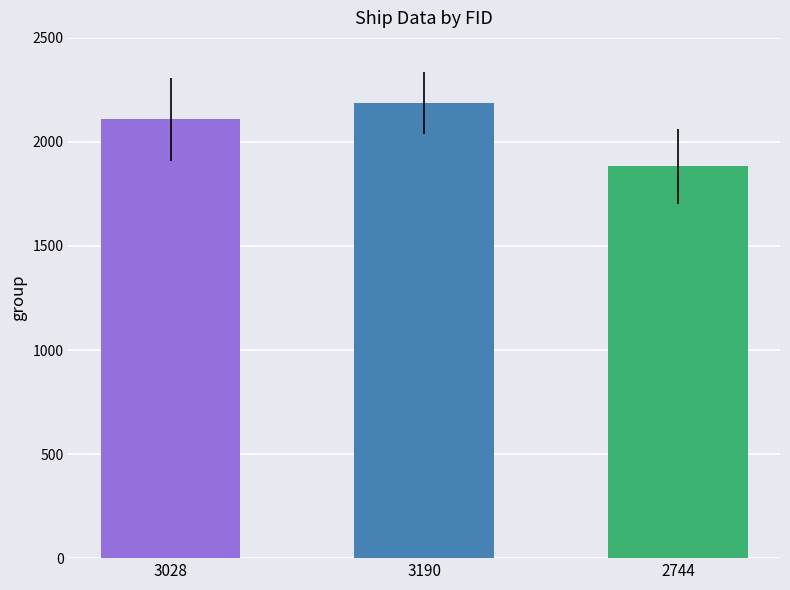

What is the value of the 2nd bar from the left?

2186